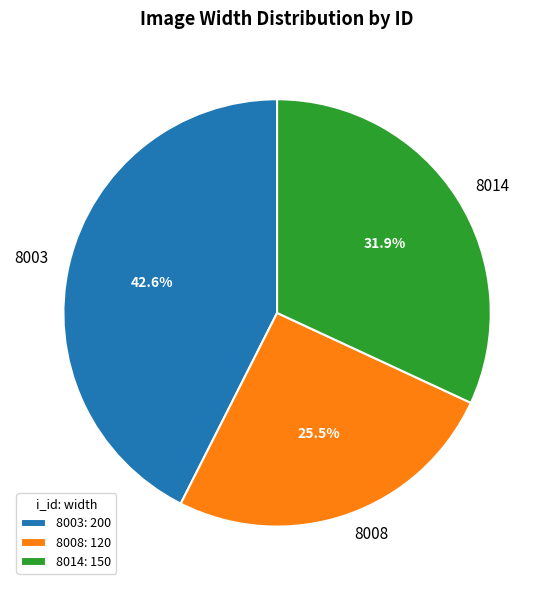

The 8003 slice represents 43% of the pie. True or false?

True